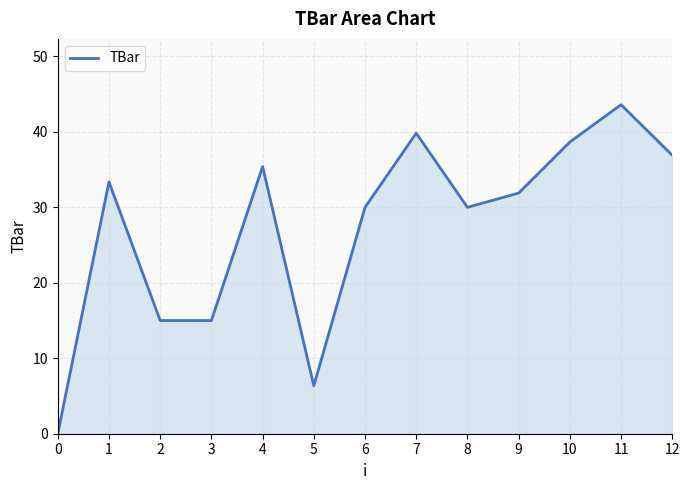

What is the greatest value displayed?

43.6